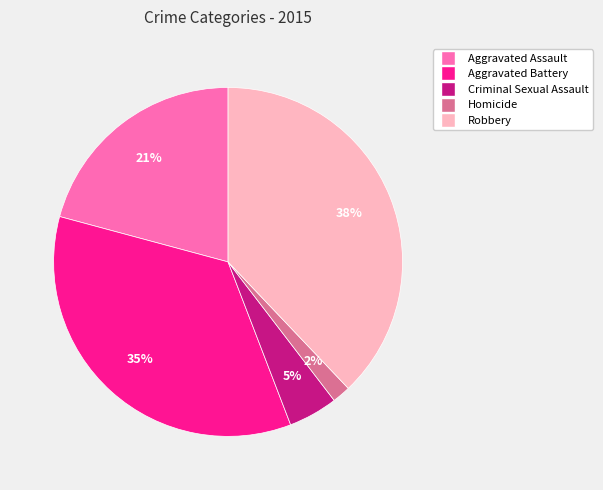

Is Aggravated Assault the majority of the pie?

No